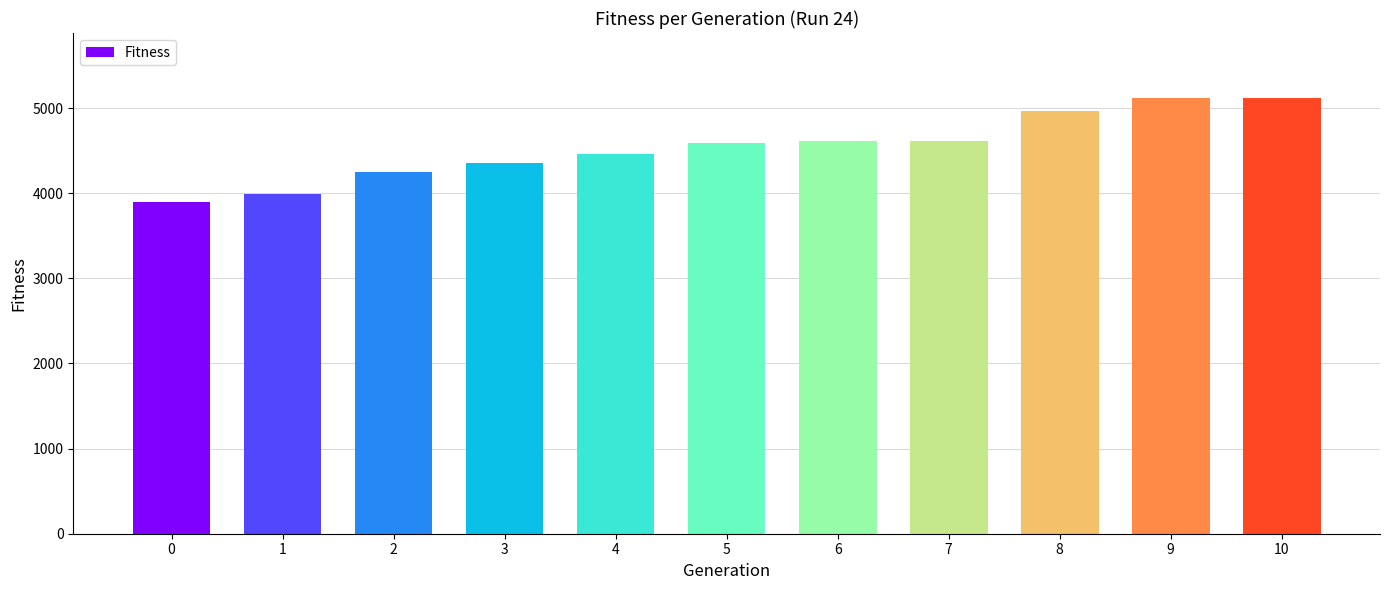

What is the sum of all values?

49949